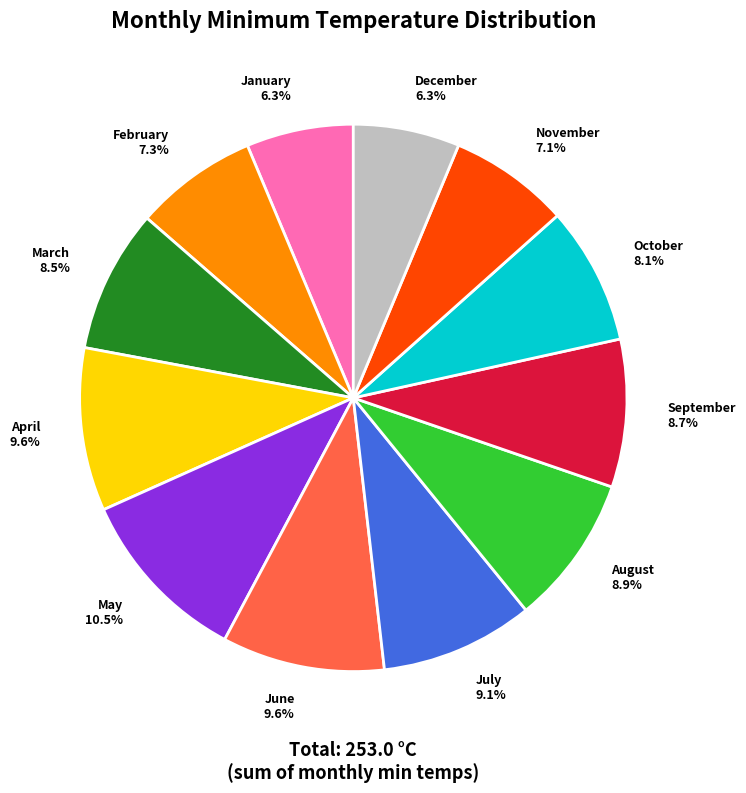

What percentage is the January slice, to the nearest percent?

6%